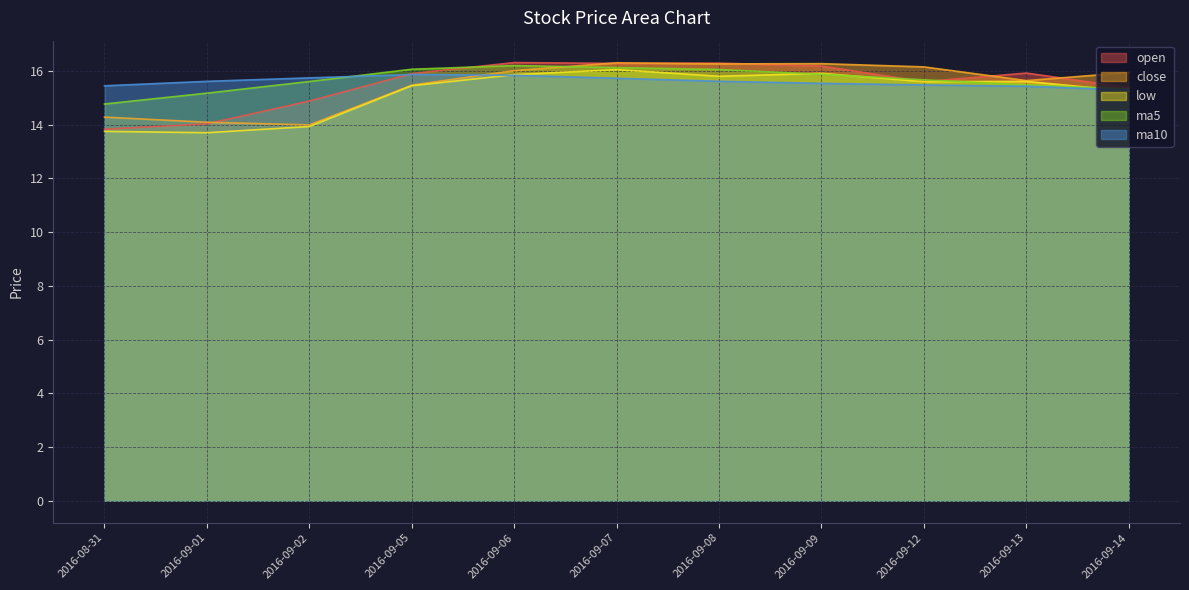

Reading left to right, what are all the values shown in this chart?

open: 13.8	14.0	14.9	15.9	16.3	16.3	16.3	16.2	15.6	15.9	15.4
close: 14.3	14.1	14.0	15.5	16.0	16.3	16.3	16.3	16.1	15.6	15.9
low: 13.8	13.7	13.9	15.4	15.9	16.1	15.8	15.9	15.6	15.6	15.2
ma5: 14.8	15.2	15.6	16.1	16.2	16.1	16.1	15.9	15.7	15.5	15.3
ma10: 15.4	15.6	15.7	15.9	15.8	15.7	15.6	15.5	15.5	15.4	15.3